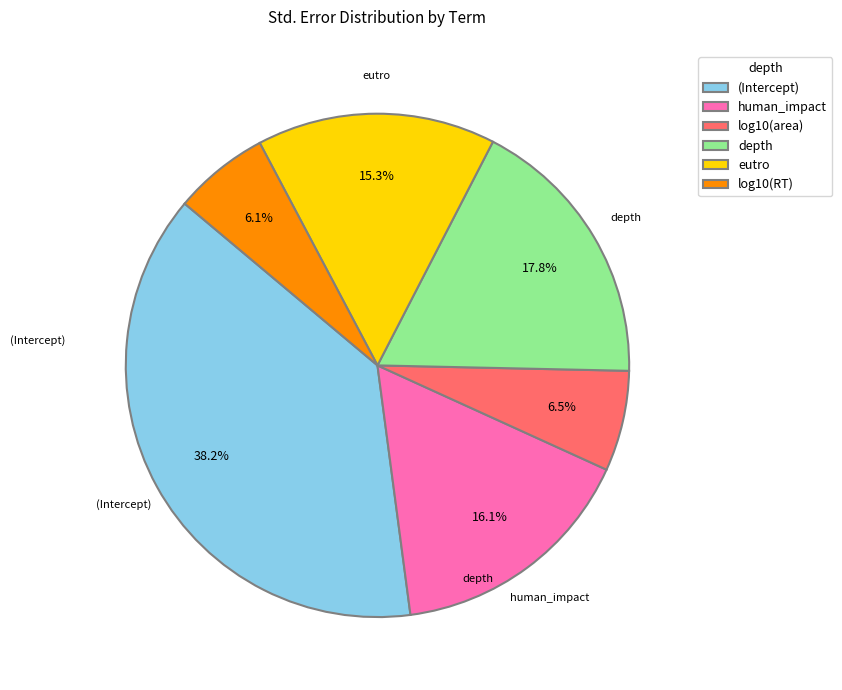

What percentage do log10(area) and (Intercept) together represent?

44.7%